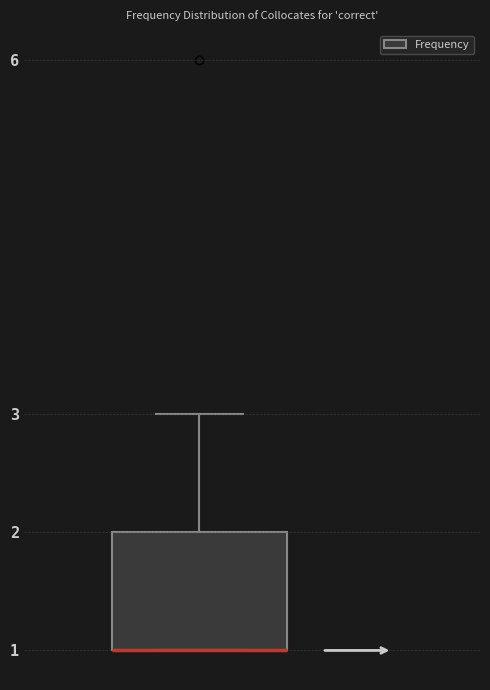

Read this box plot against the y-axis: the position of the median line, the range covered by the box, and the ends of both whiskers. The values are not printed on the chart, so give them approximately, as read against the axis.

median 1 (drawn on the box's lower edge), box 1 to 2, whiskers 1 to 3